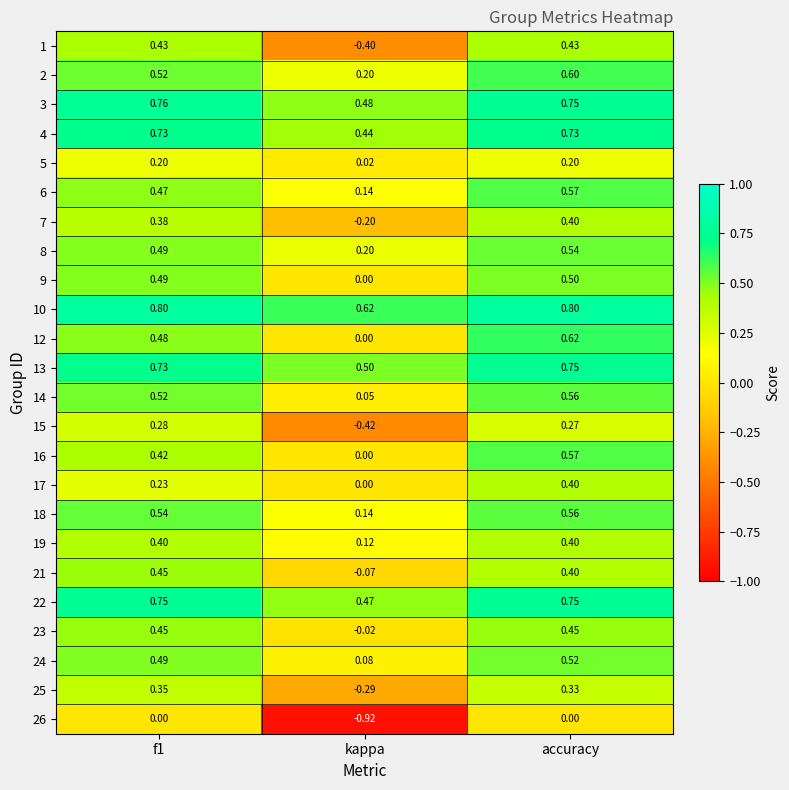

Is the value of 15 at f1 greater than the value of 23 at f1?

No